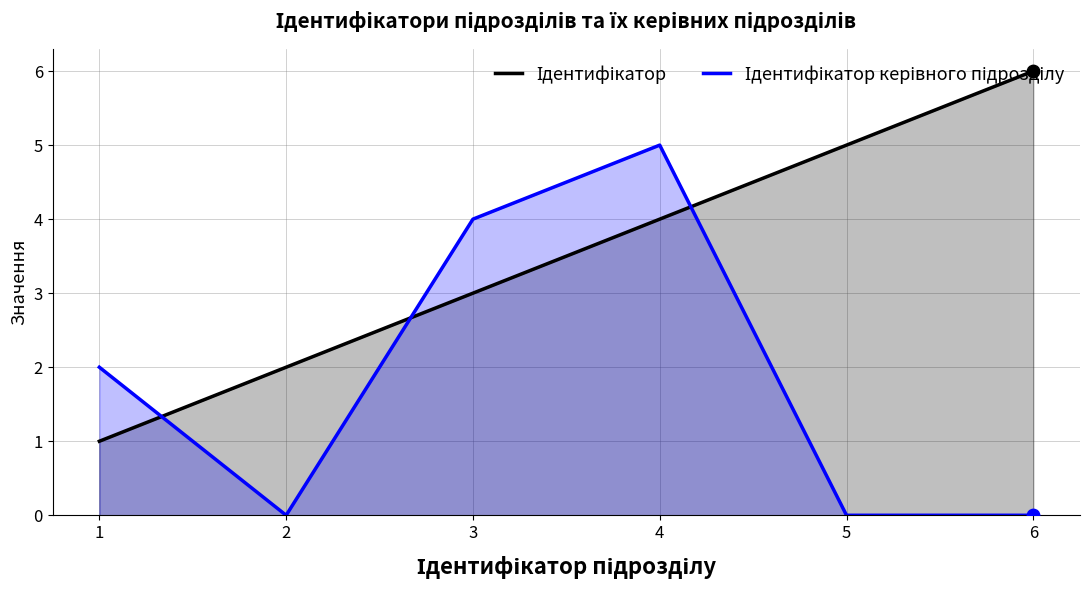

At how many categories does at least one series exceed 1?

6